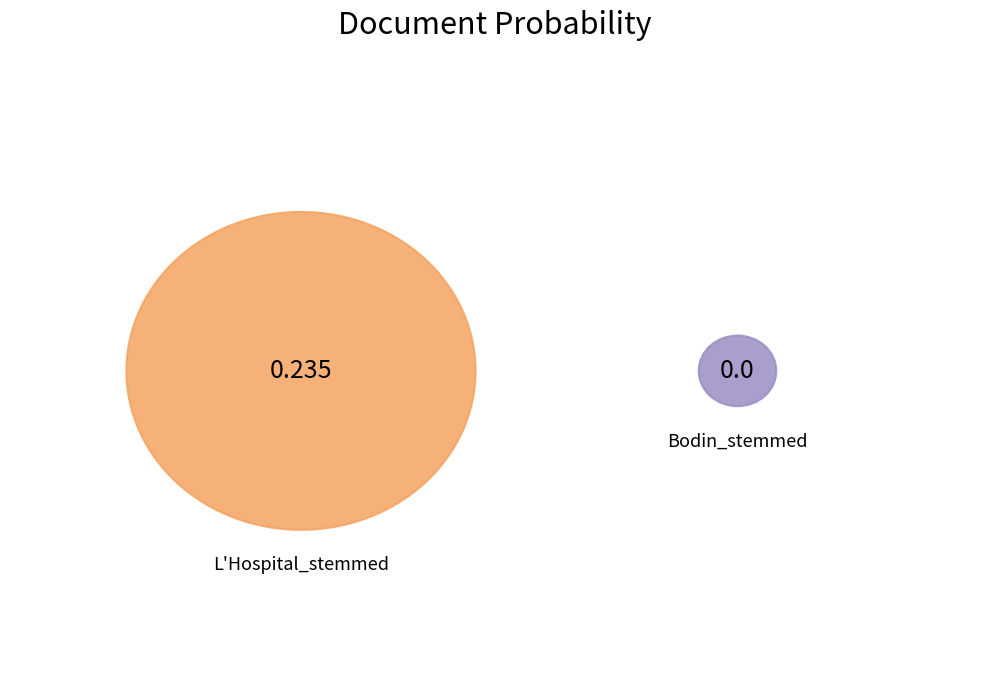

To the nearest percent, what portion does L'Hospital_stemmed represent?

100%